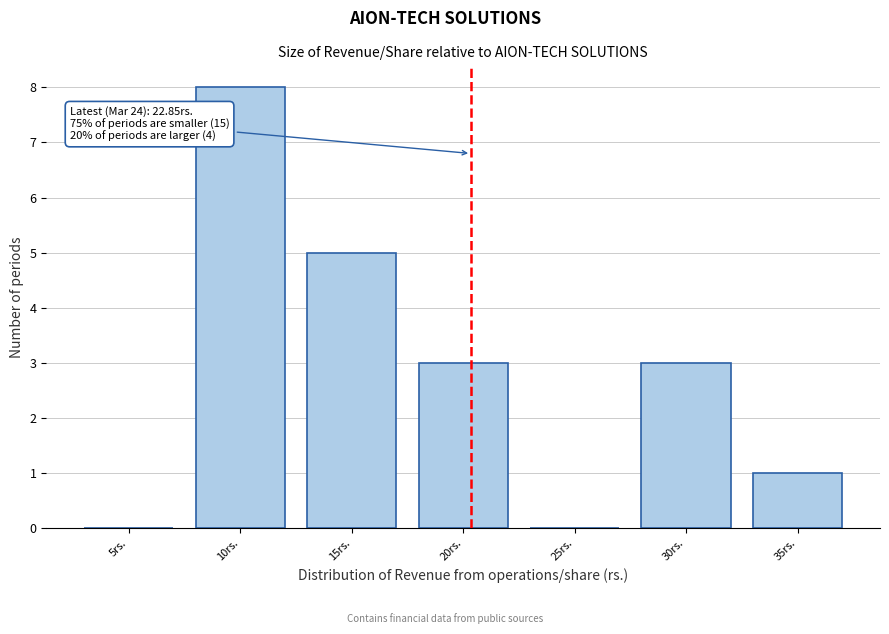

Reading left to right, extract all data points from this chart.

5rs.=0	10rs.=8	15rs.=5	20rs.=3	25rs.=0	30rs.=3	35rs.=1